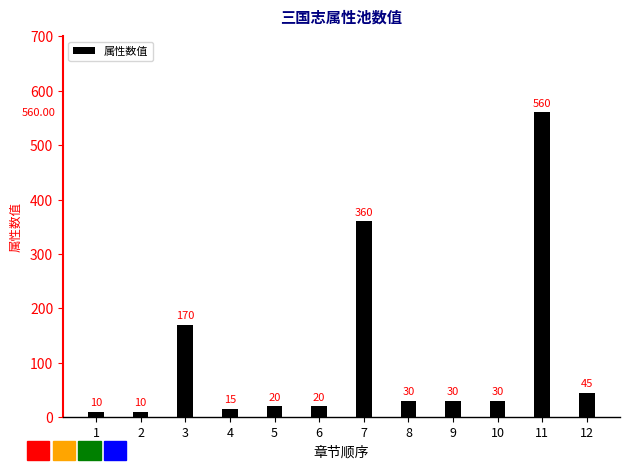

Where does the data first go above 30?

3